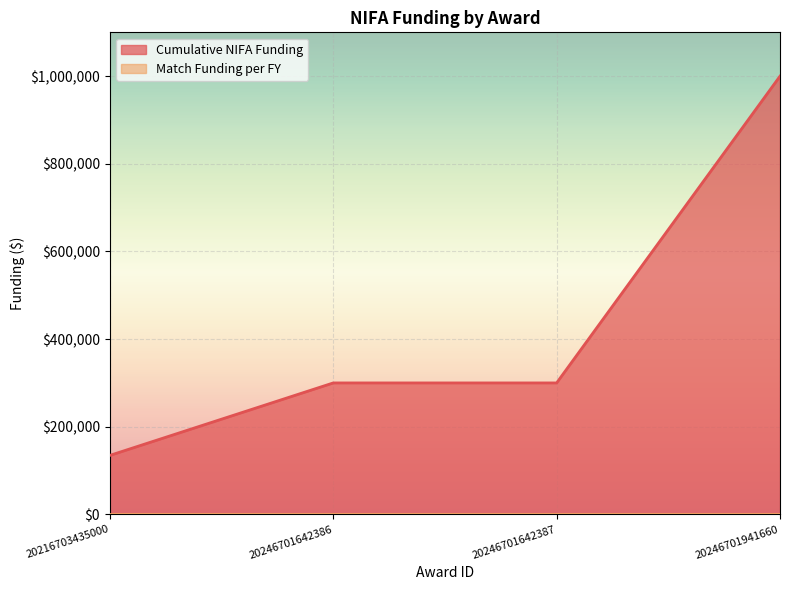

Reading right to left, transcribe all the data shown in this chart.

20246701941660=1000000.0	20246701642387=300000.0	20246701642386=300000.0	20216703435000=134632.6